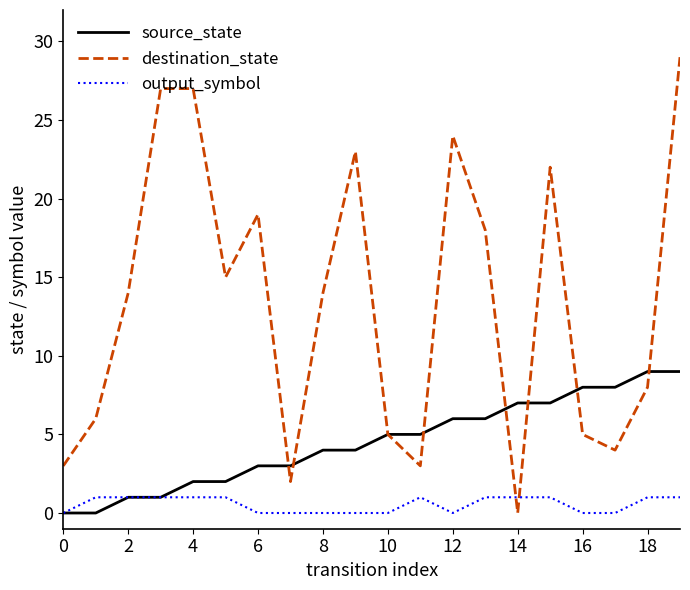

Which series has the largest range (max minus min)?

destination_state